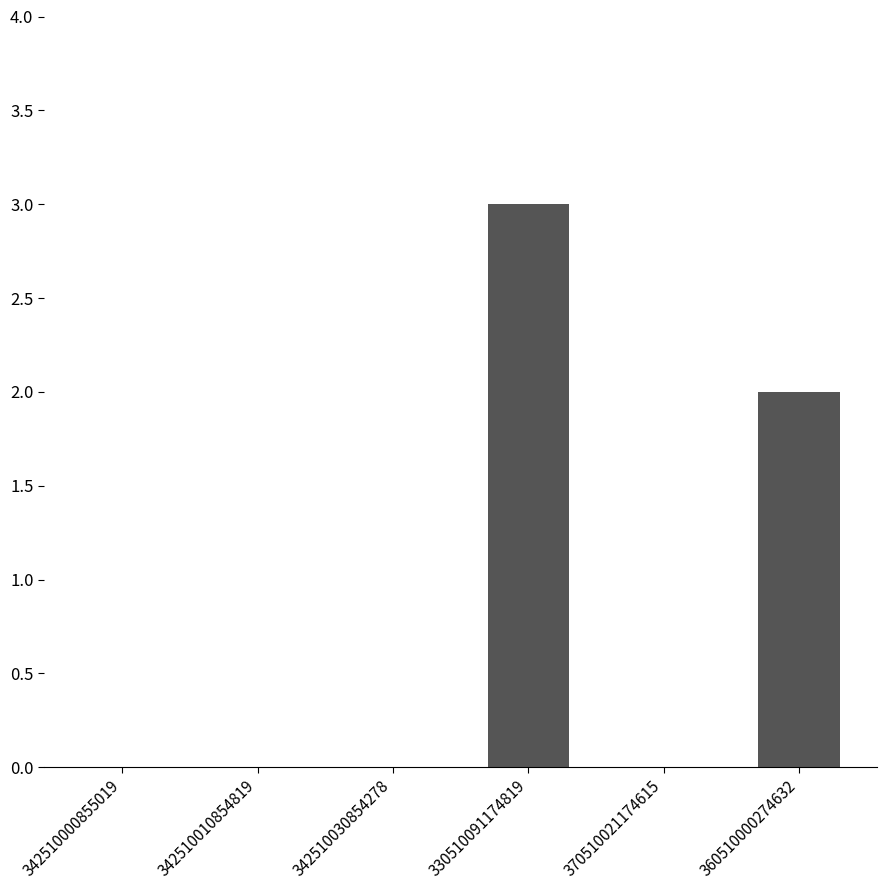

Are the bars horizontal?

No